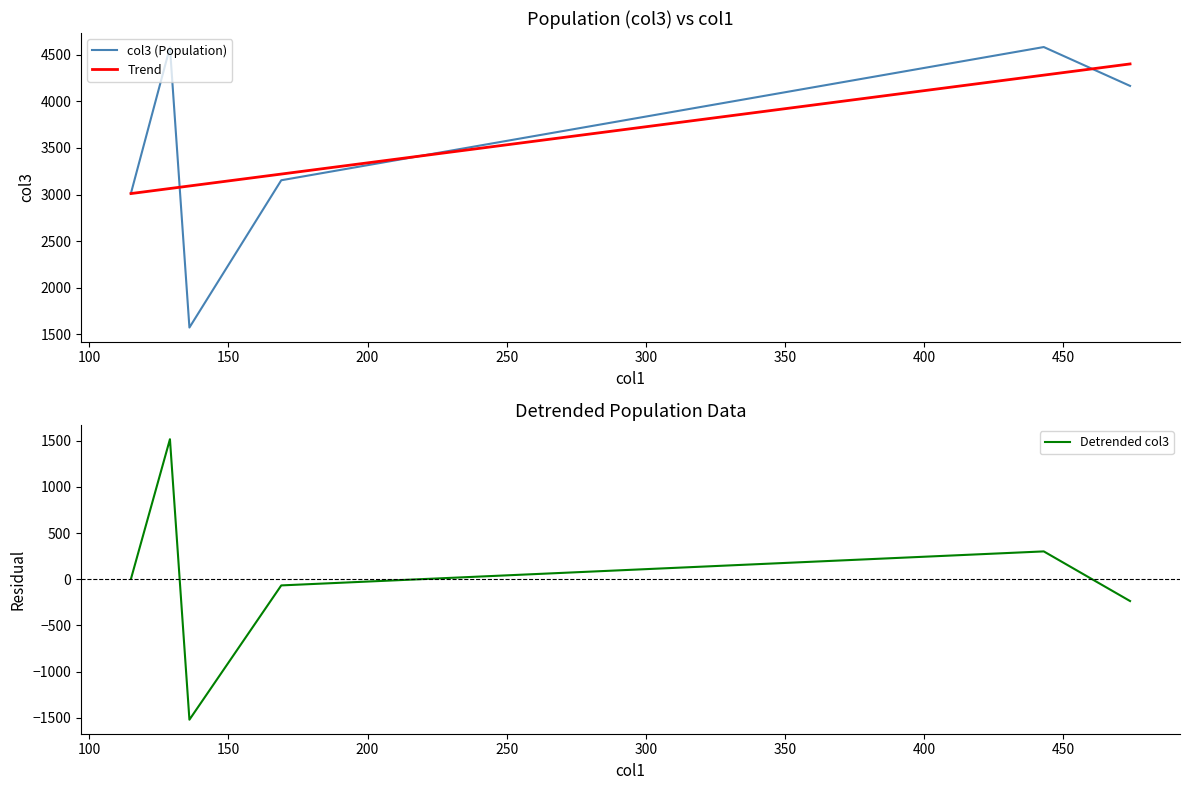

What is the average value of the col3 (Population) series?

3511.5